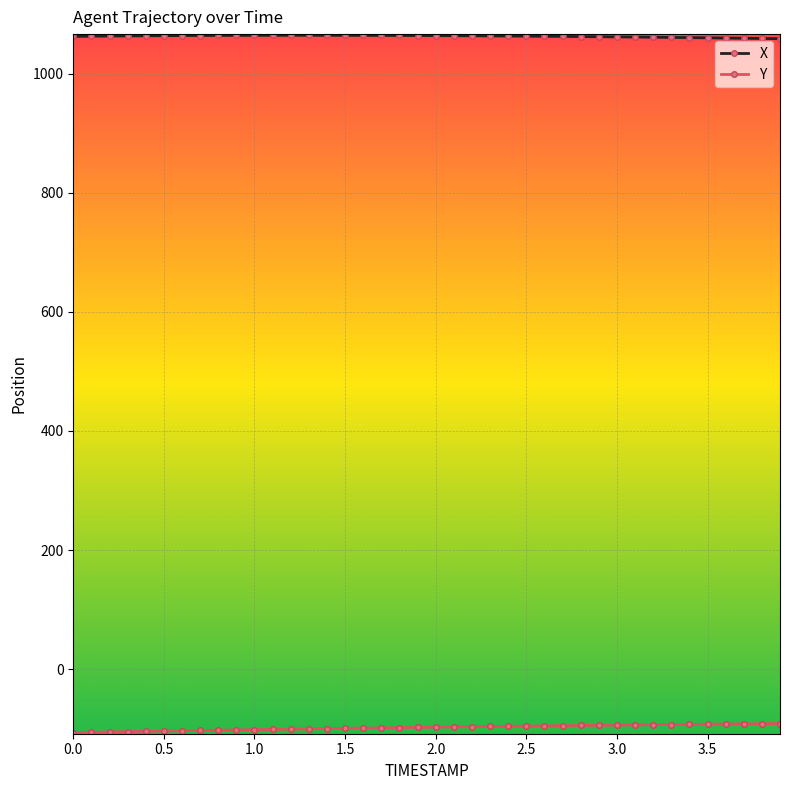

What is the highest value of the X series?

1064.5